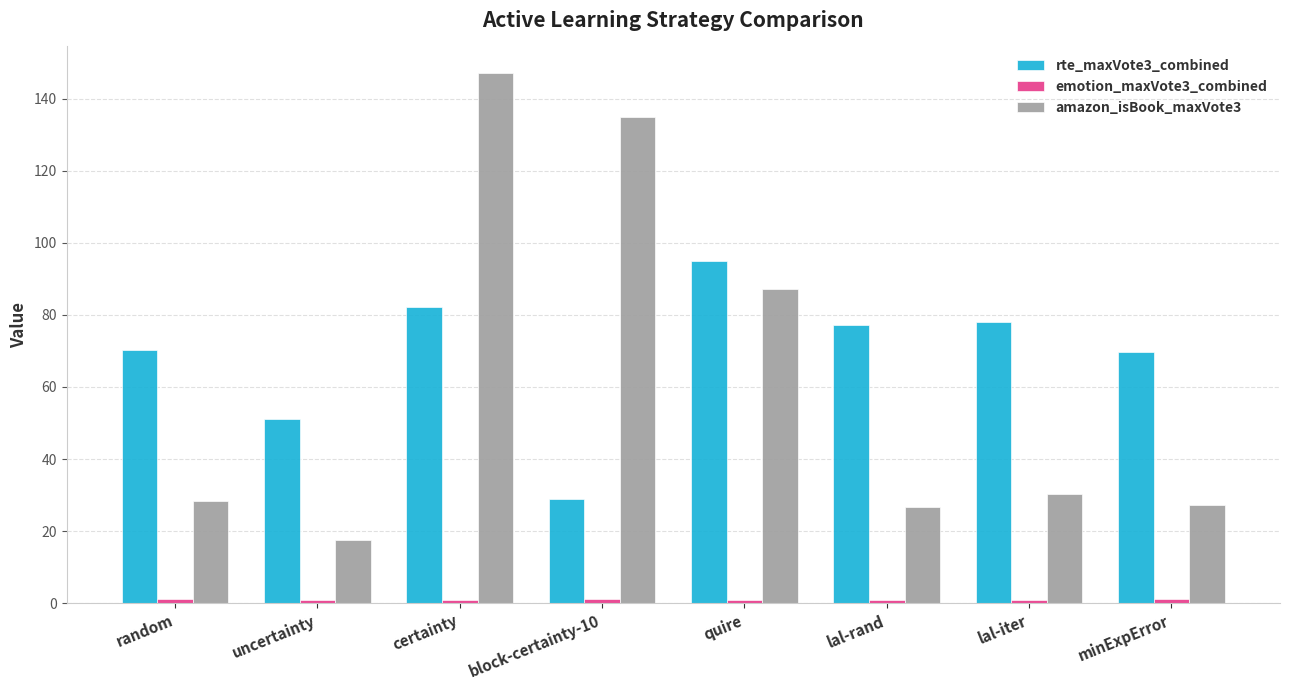

What is the average value of the rte_maxVote3_combined series?

69.0